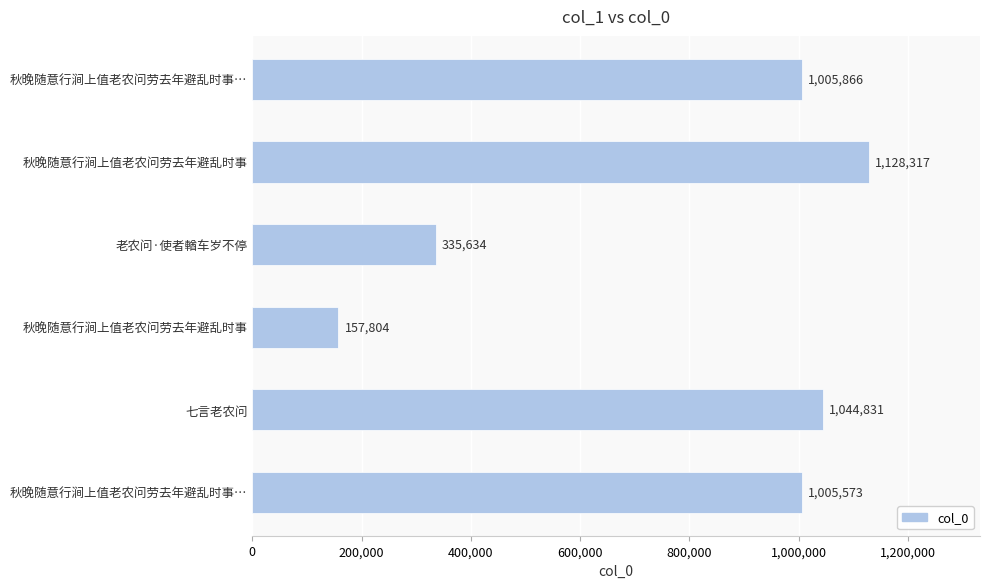

Are the bars grouped side by side (vs. stacked)?

No